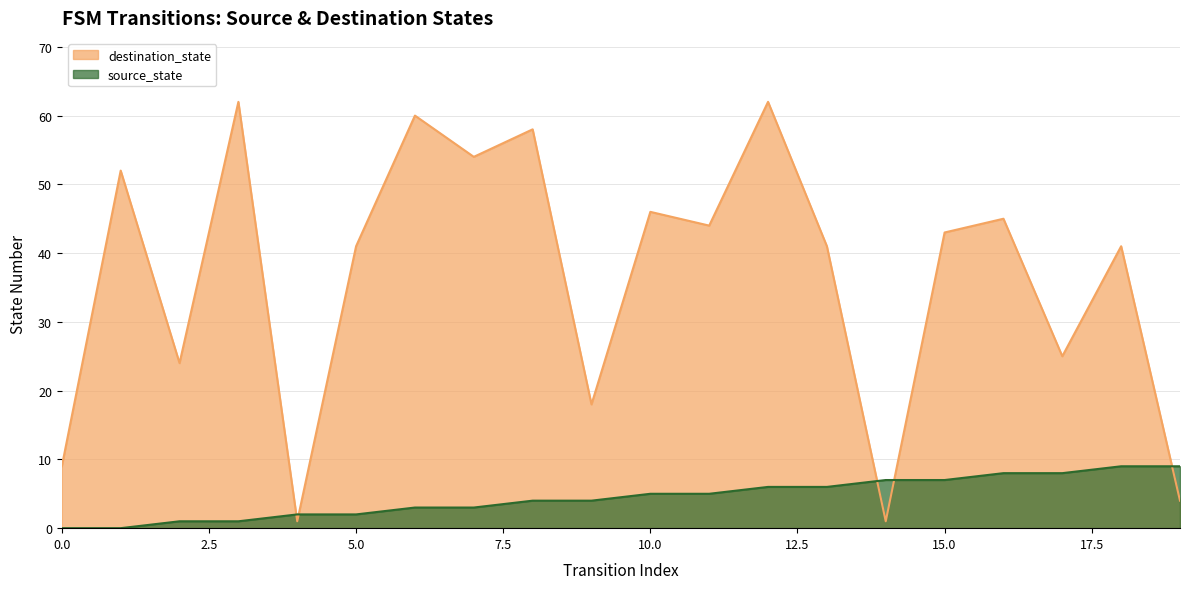

How many data points in destination_state are less than 43?

10